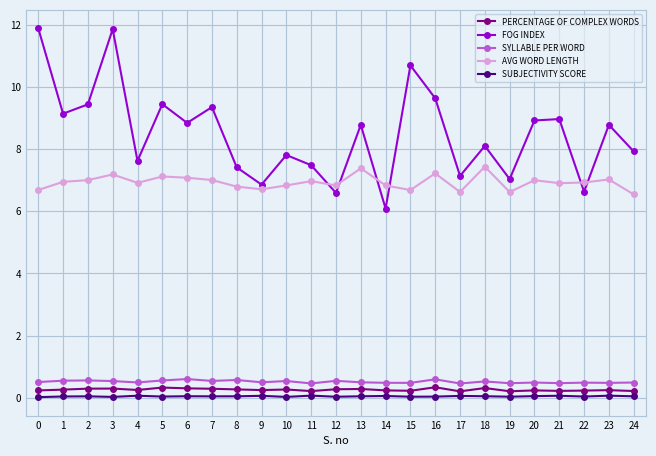

What is the lowest value of the AVG WORD LENGTH series?

6.5